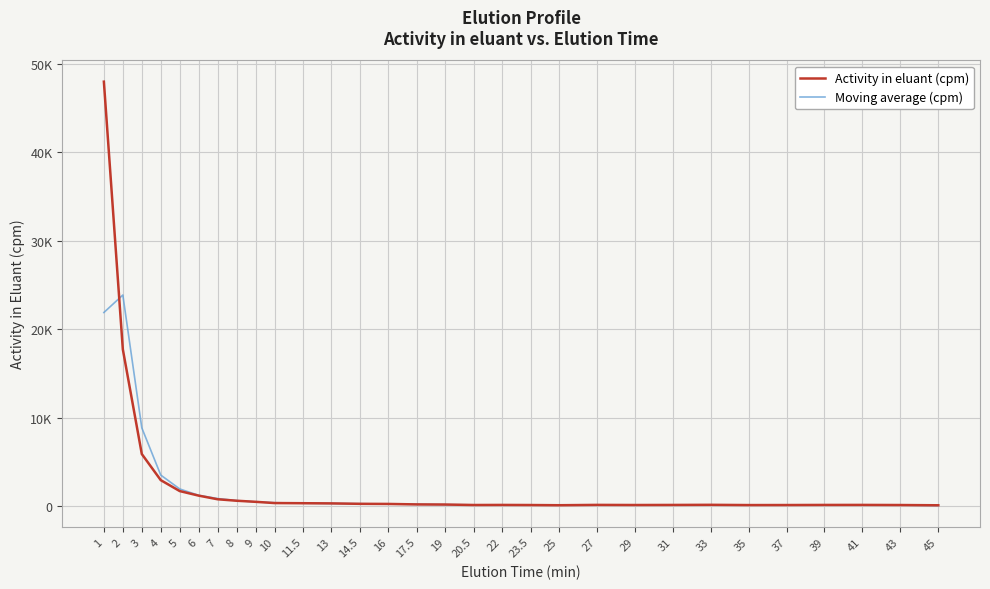

The value of Activity in eluant (cpm) at 19 is 106.8. True or false?

False